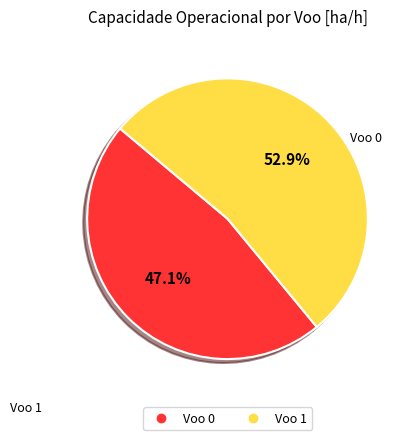

Rank the categories by value from highest to lowest.

Voo 1, Voo 0